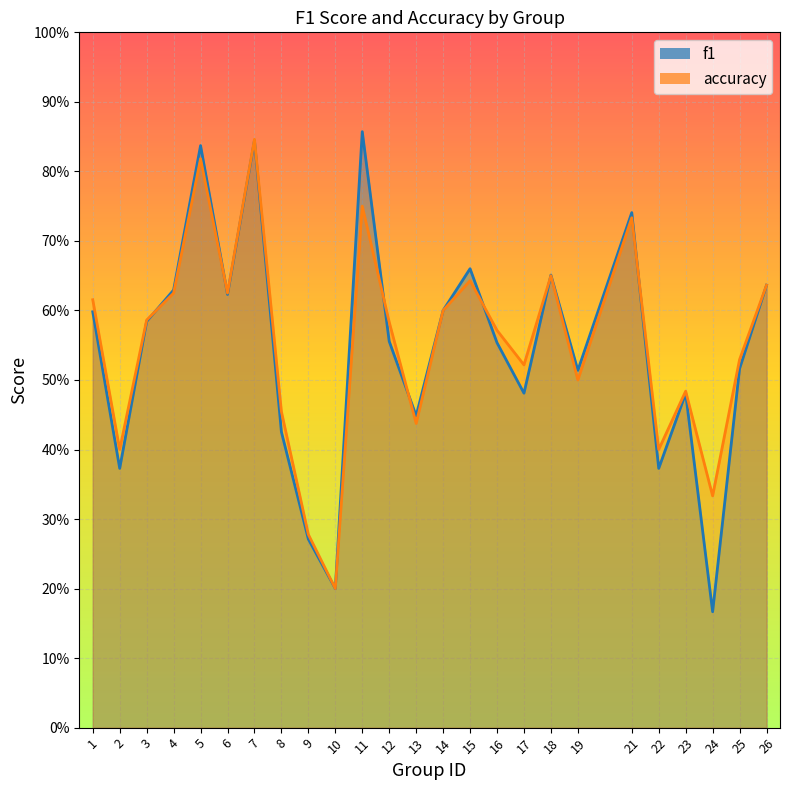

Reading left to right, what are all the values shown in this chart?

f1: 0.6	0.4	0.6	0.6	0.8	0.6	0.8	0.4	0.3	0.2	0.9	0.6	0.4	0.6	0.7	0.6	0.5	0.7	0.5	0.7	0.4	0.5	0.2	0.5	0.6
accuracy: 0.6	0.4	0.6	0.6	0.8	0.6	0.8	0.5	0.3	0.2	0.8	0.6	0.4	0.6	0.6	0.6	0.5	0.7	0.5	0.7	0.4	0.5	0.3	0.5	0.6